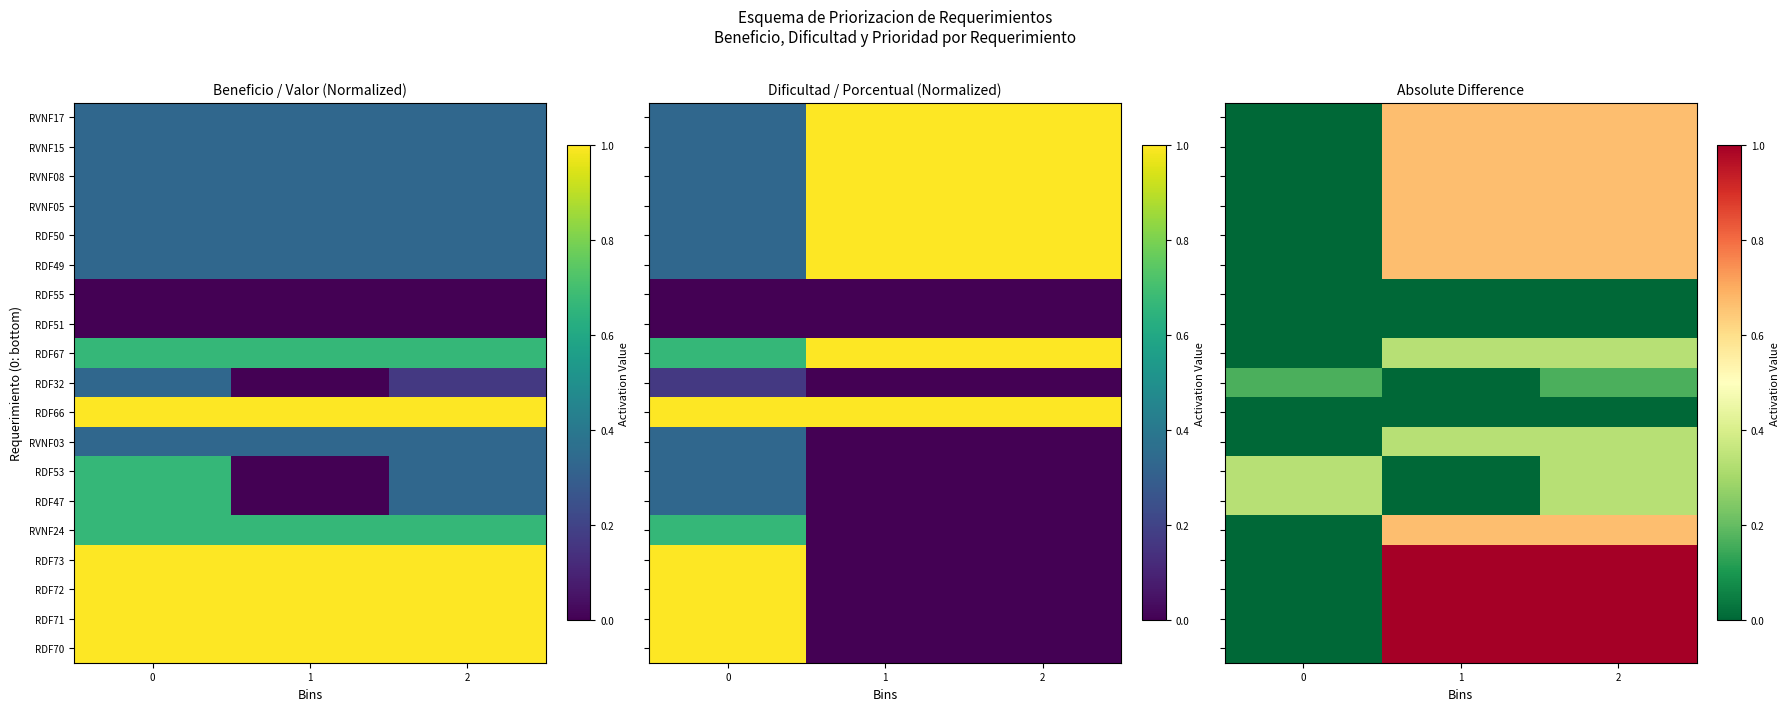

Which category has the highest value across all series?

2